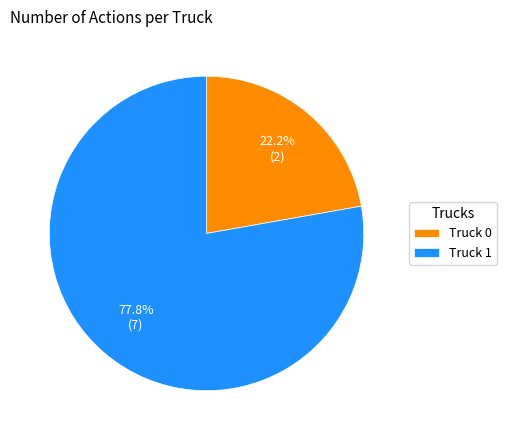

Is there any slice that represents more than half of the pie?

Yes